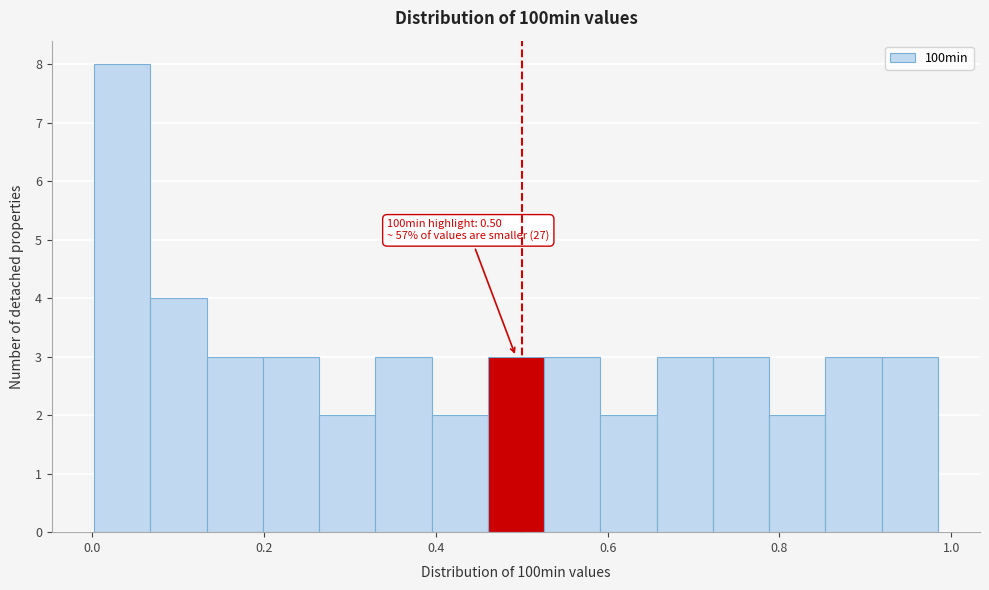

Read against the x-axis, roughly where is the centre of the tallest bar?

0.04